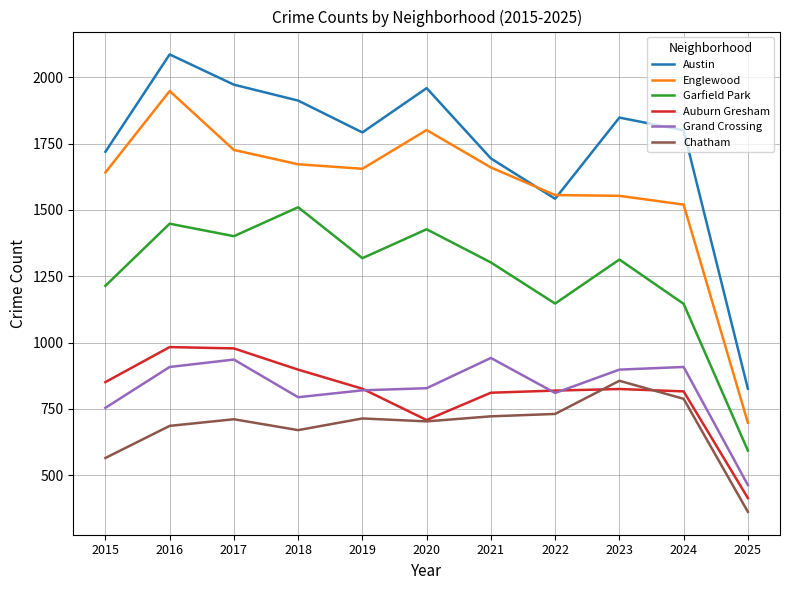

Between 2015 and 2023, which series saw the biggest shift?

Chatham